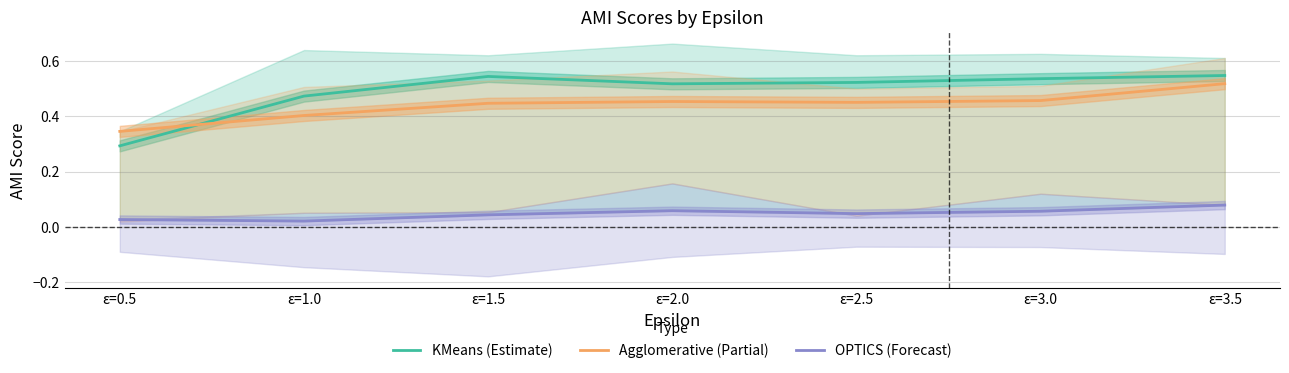

Reading left to right, transcribe all the data shown in this chart.

KMeans (Estimate): 0.3	0.5	0.5	0.5	0.5	0.5	0.5
Agglomerative (Partial): 0.3	0.4	0.4	0.5	0.5	0.5	0.5
OPTICS (Forecast): 0.0	0.0	0.0	0.1	0.0	0.1	0.1